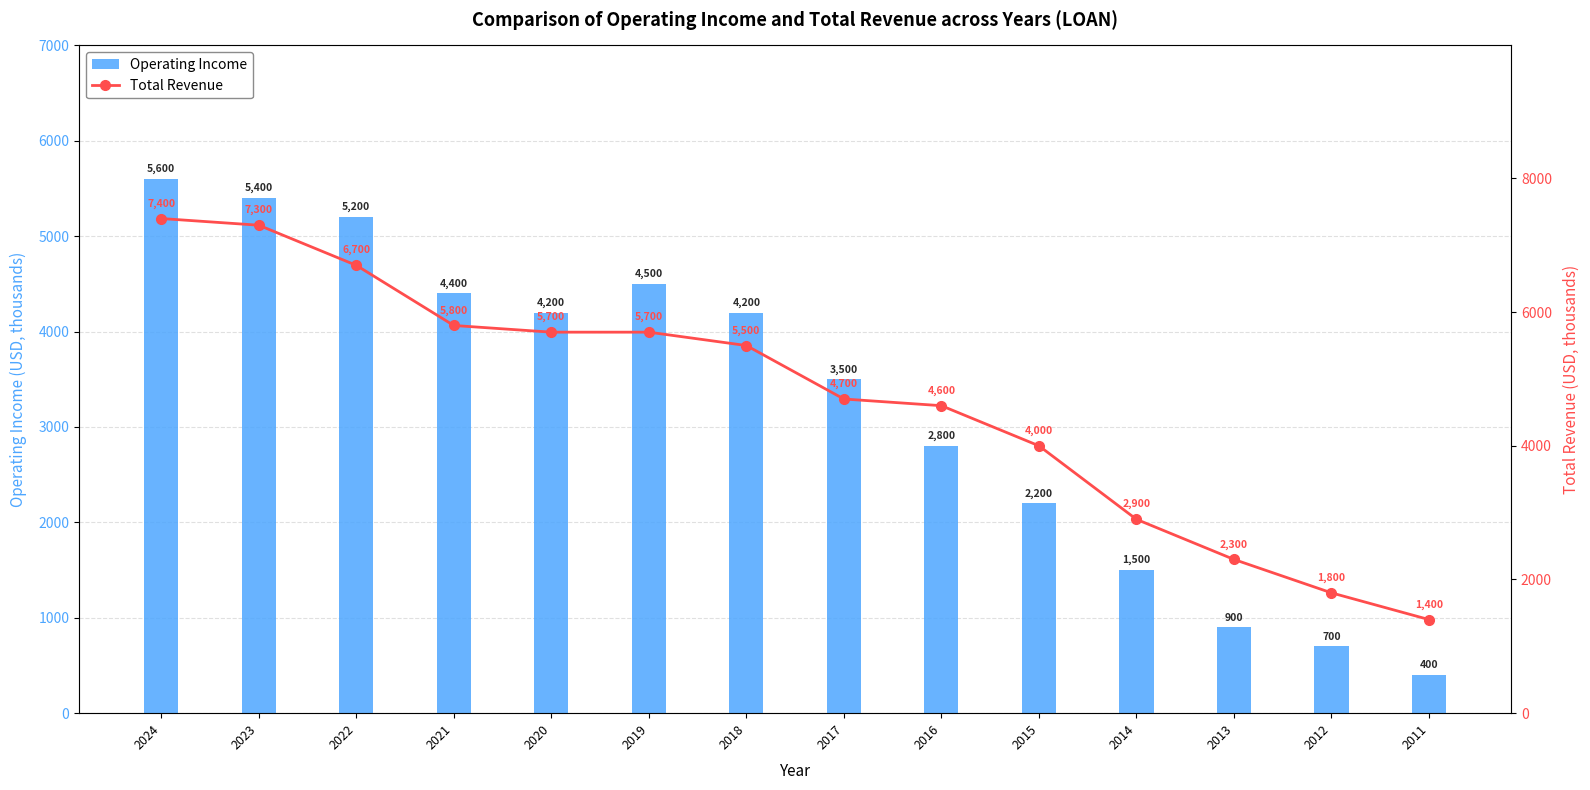

What is the average value of the Total Revenue series?

4700